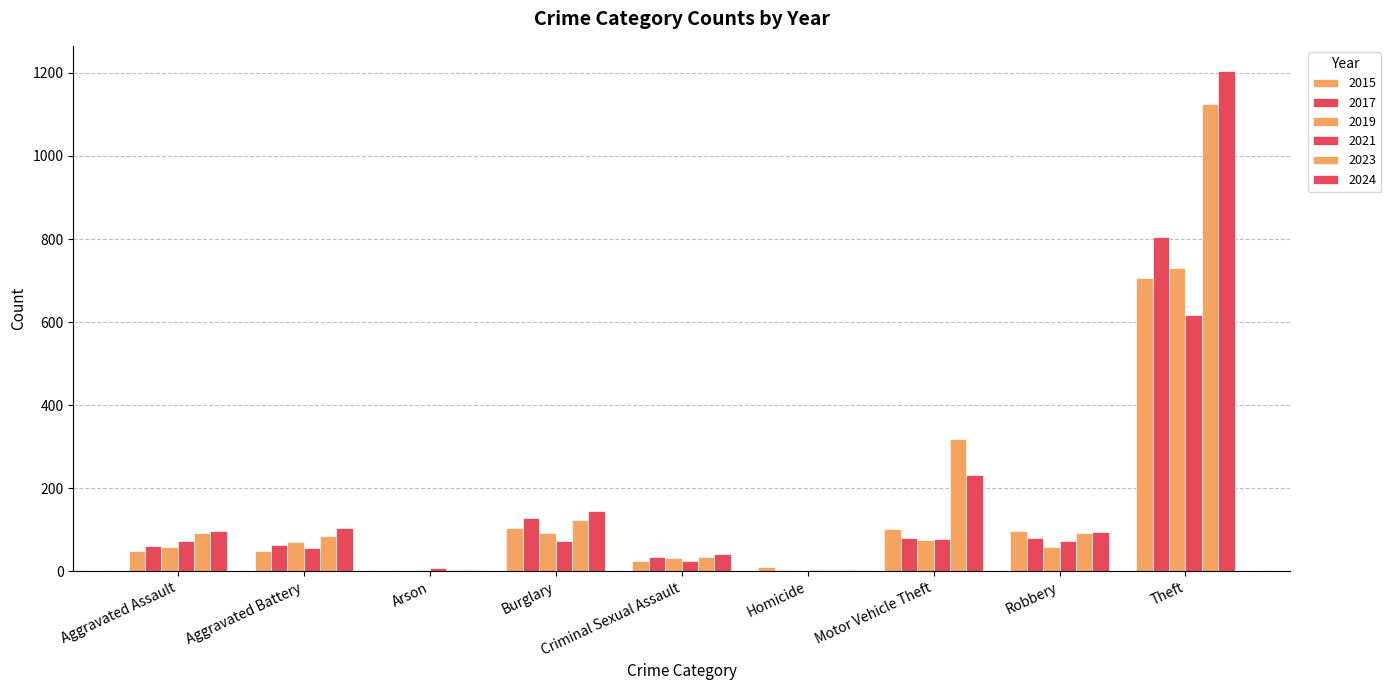

Which has a higher value, Arson or Aggravated Assault?

Aggravated Assault